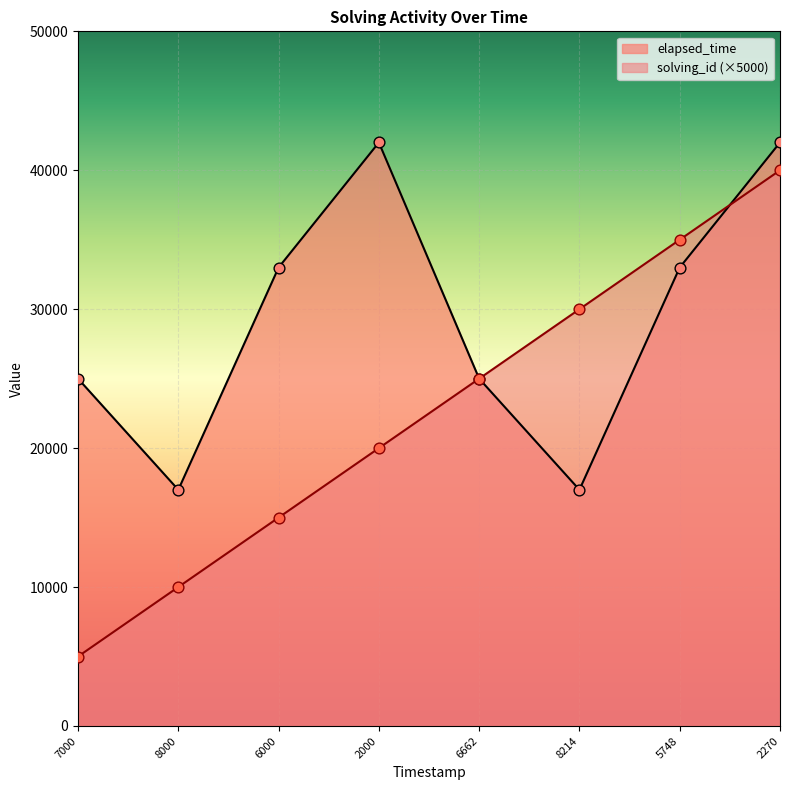

What is the total value across all series at 5748?

68000